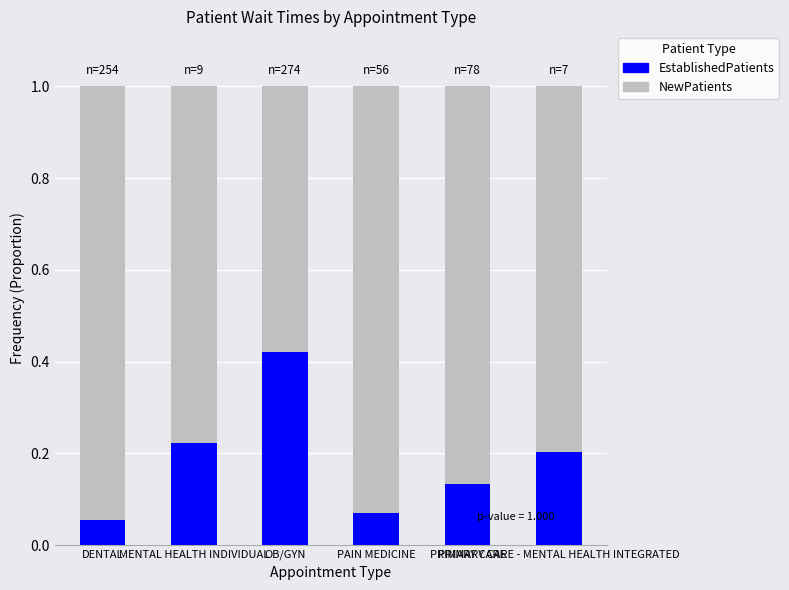

How many EstablishedPatients values are between 0 and 1?

6